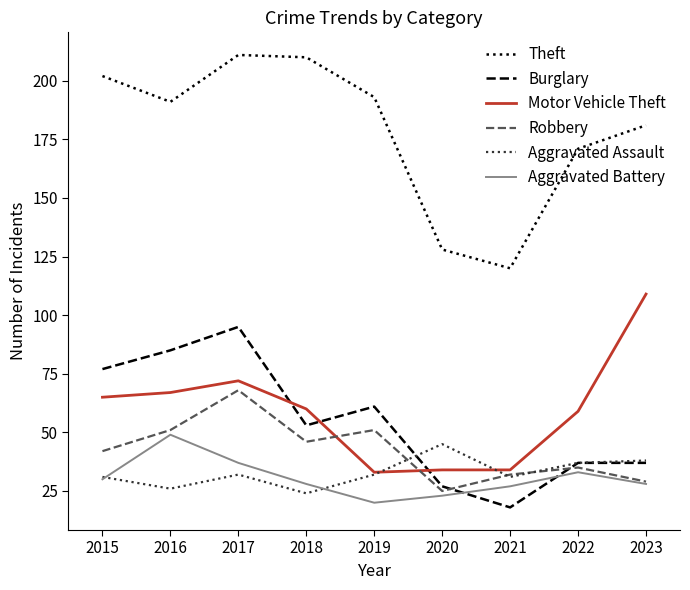

Where is Burglary nearest to the value 56?

2018